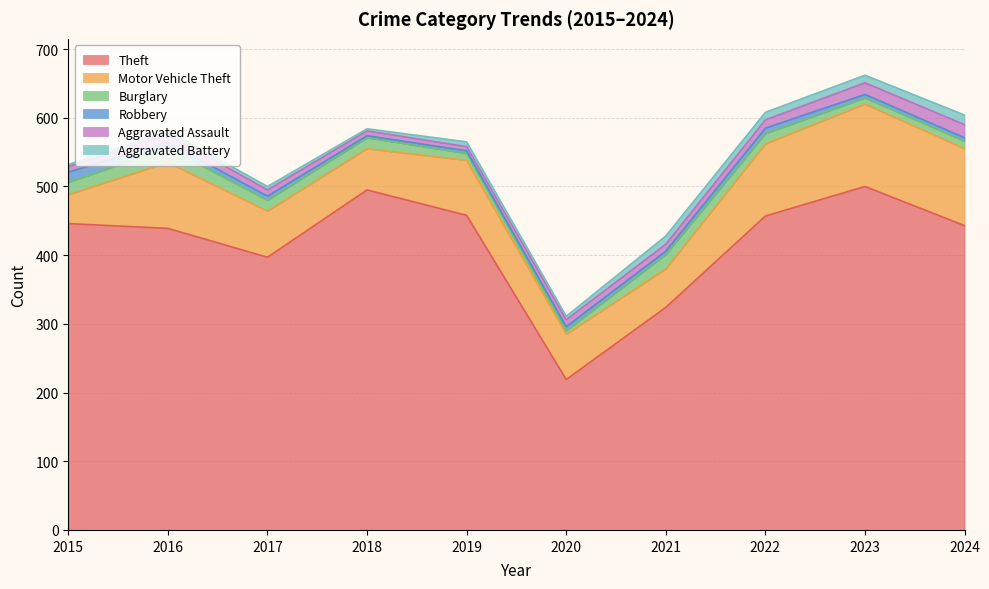

How many lines are shown in the chart?

6